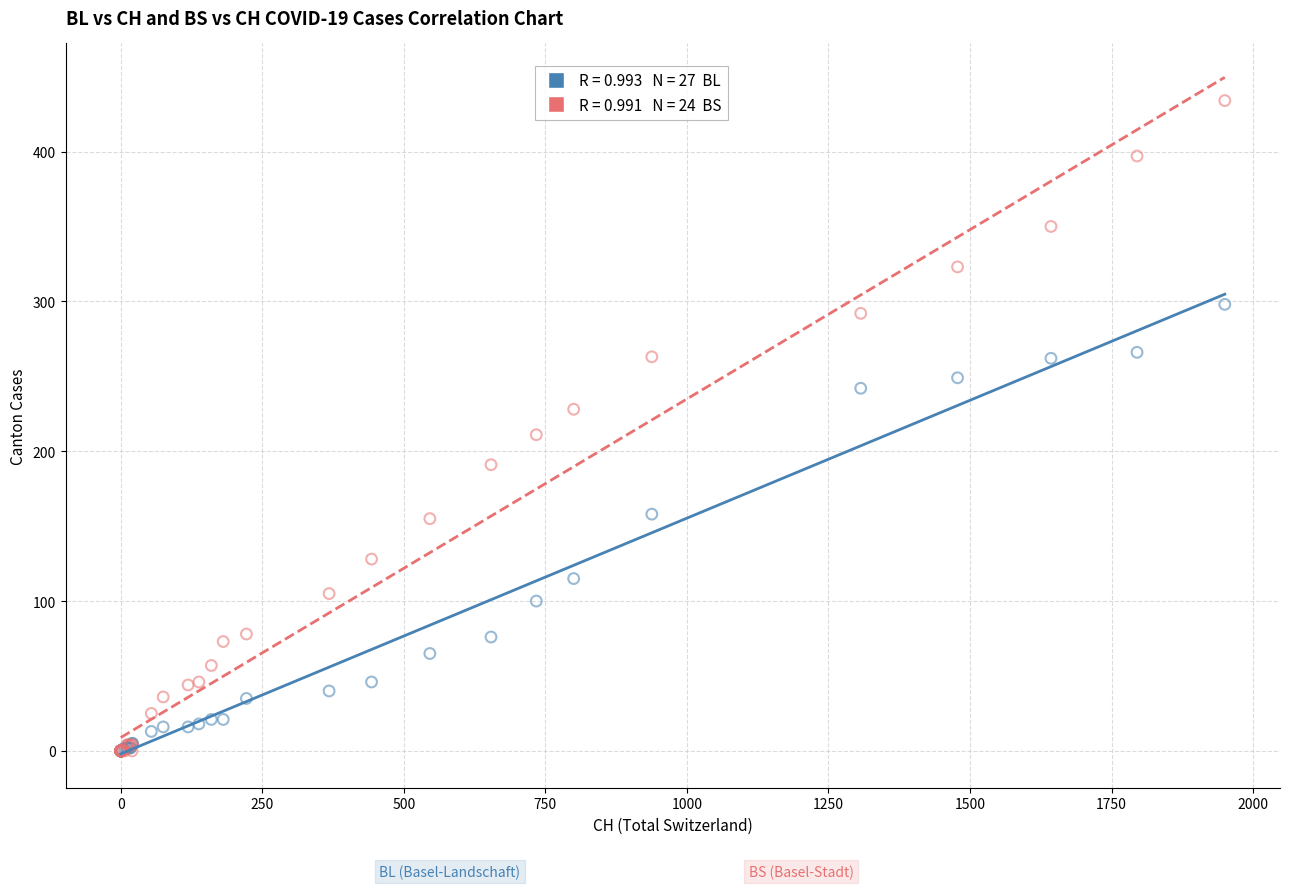

Across all series, what Y value is closest to 217?

211